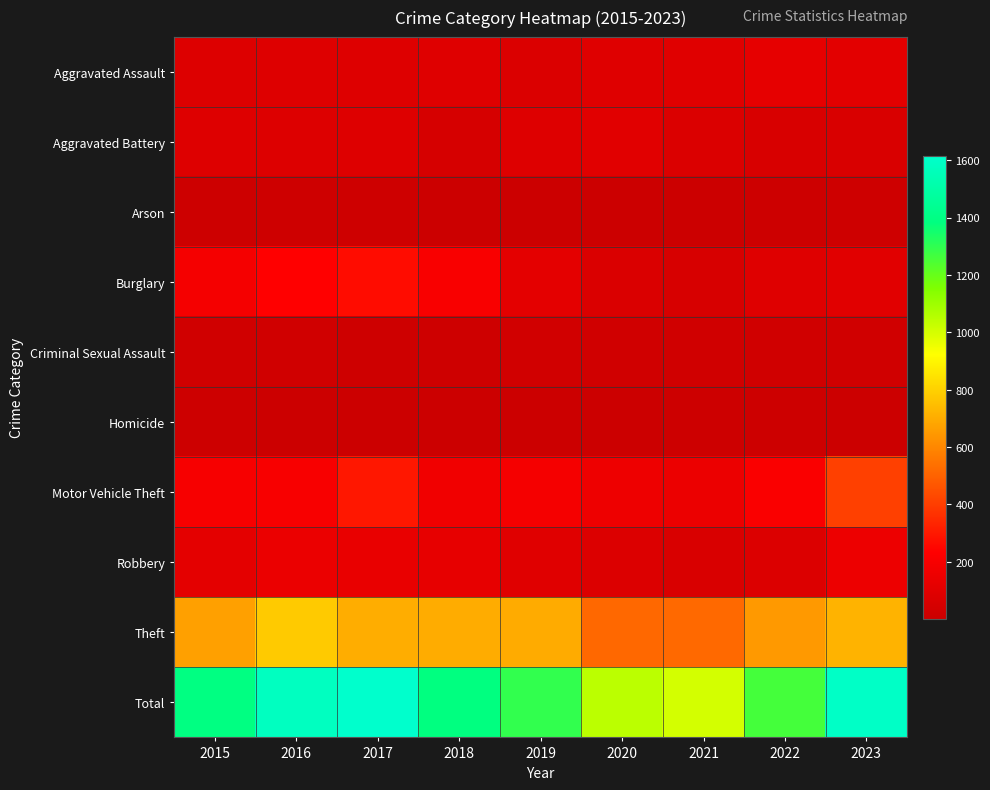

What is the greatest value displayed?

1615